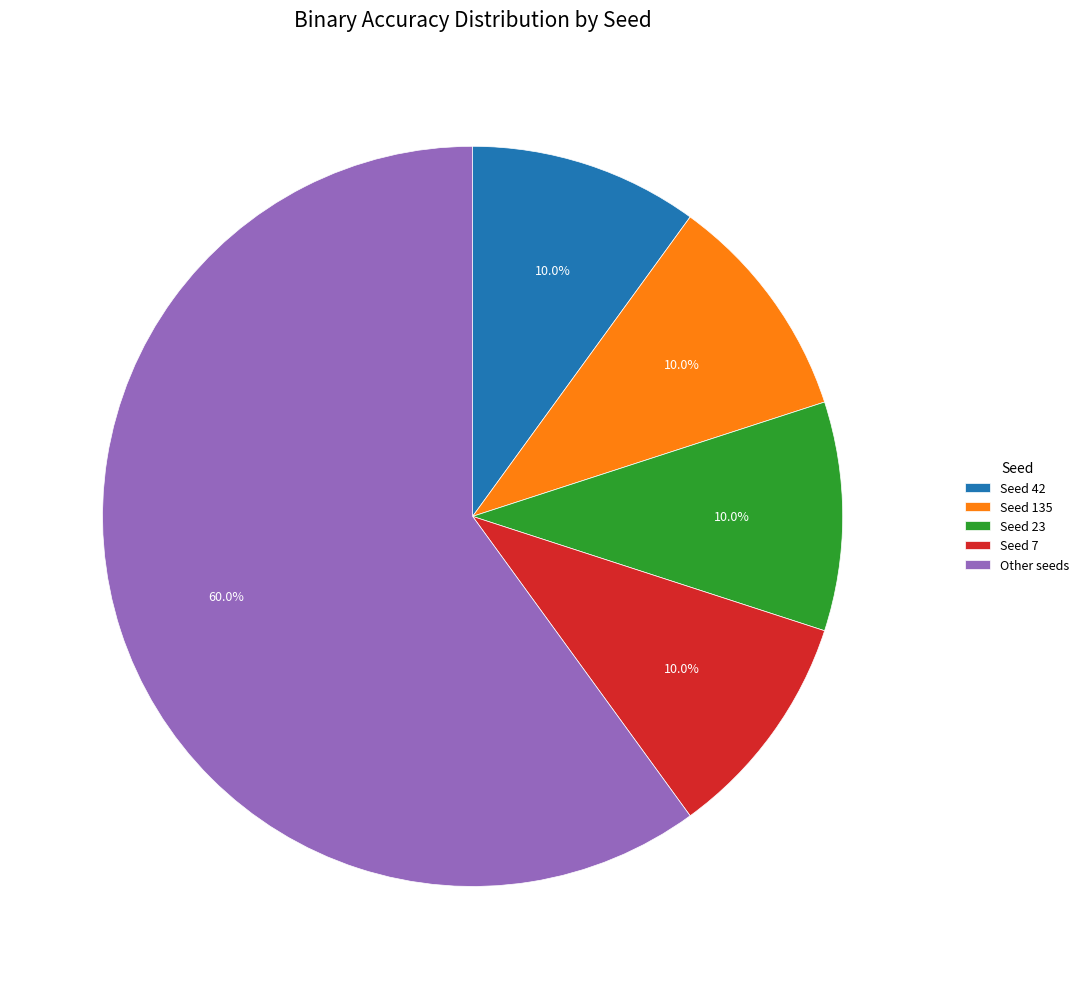

What is the largest slice in the pie chart?

Other seeds